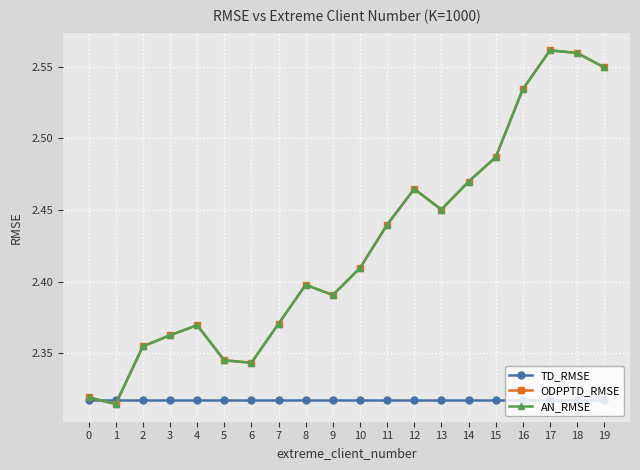

In ODPPTD_RMSE, how many points are lower than both neighbors (excluding endpoints)?

4